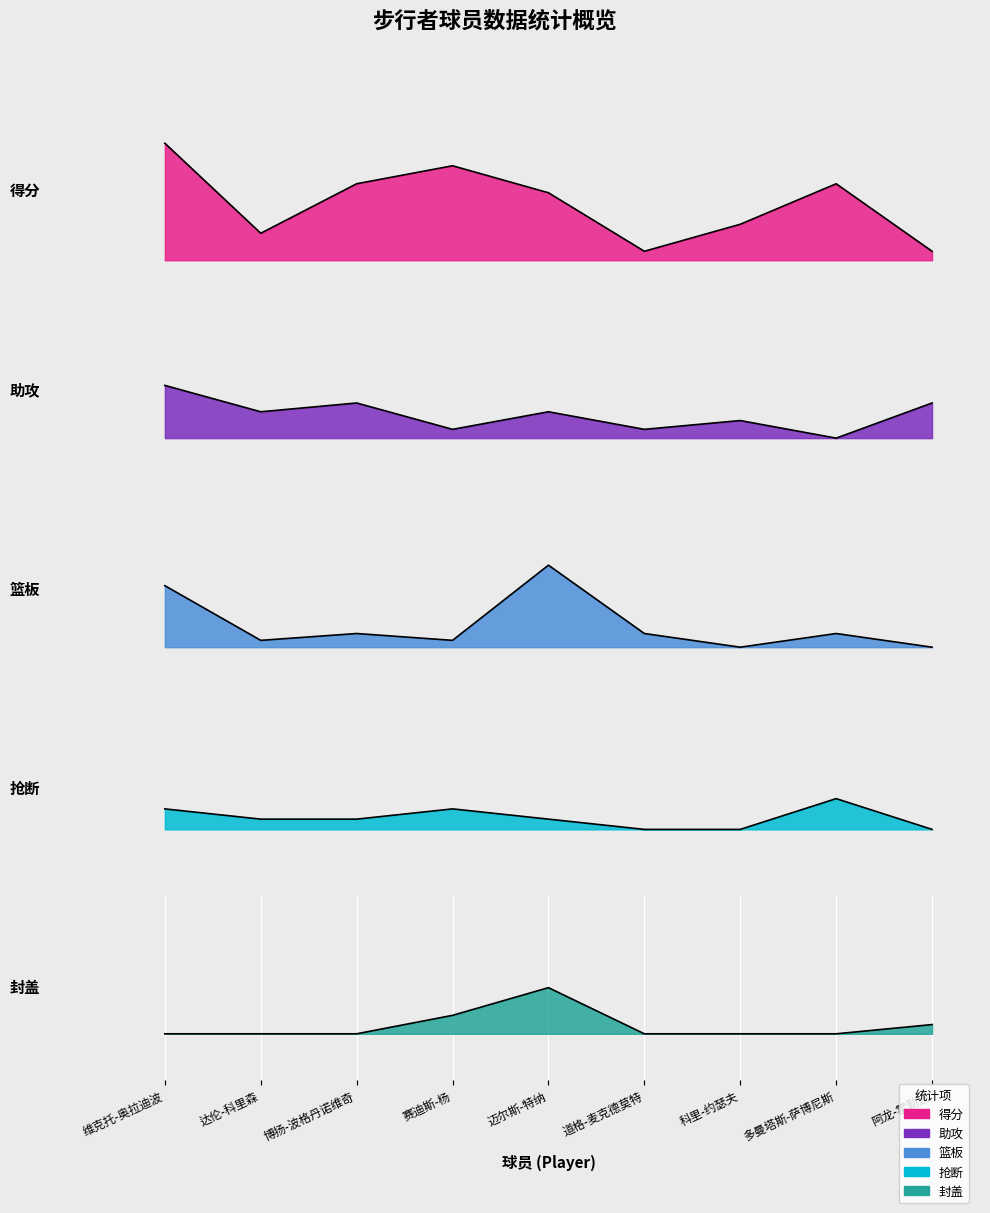

Reading left to right, list all the values displayed in this chart.

得分: 26	6	17	21	15	2	8	17	2
助攻: 36	33	34	31	33	31	32	30	34
篮板: 69	61	62	61	72	62	60	62	60
抢断: 92	91	91	92	91	90	90	93	90
封盖: 120	120	120	122	125	120	120	120	121